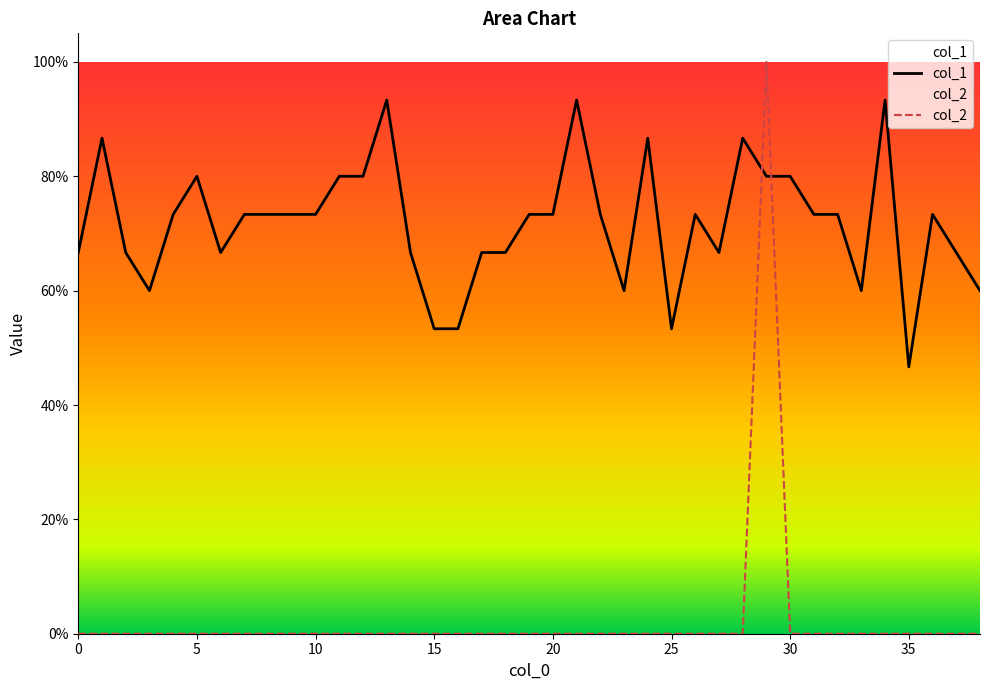

How many lines are shown in the chart?

2